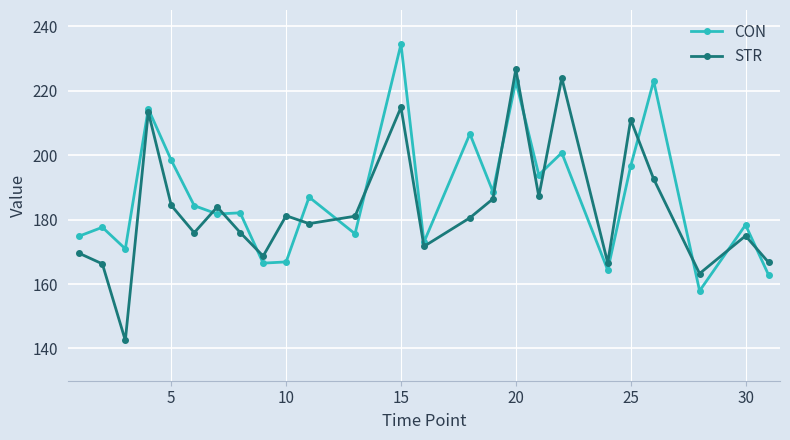

What is the difference between the maximum and minimum values in the CON series?

76.5